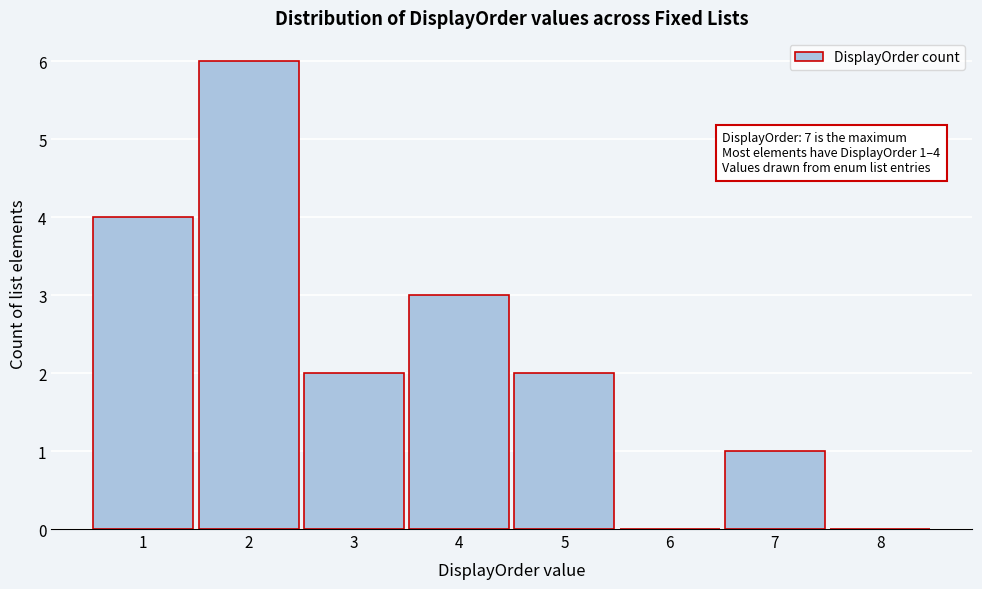

Over which range of the x-axis is the bar tallest?

1.5 to 2.5